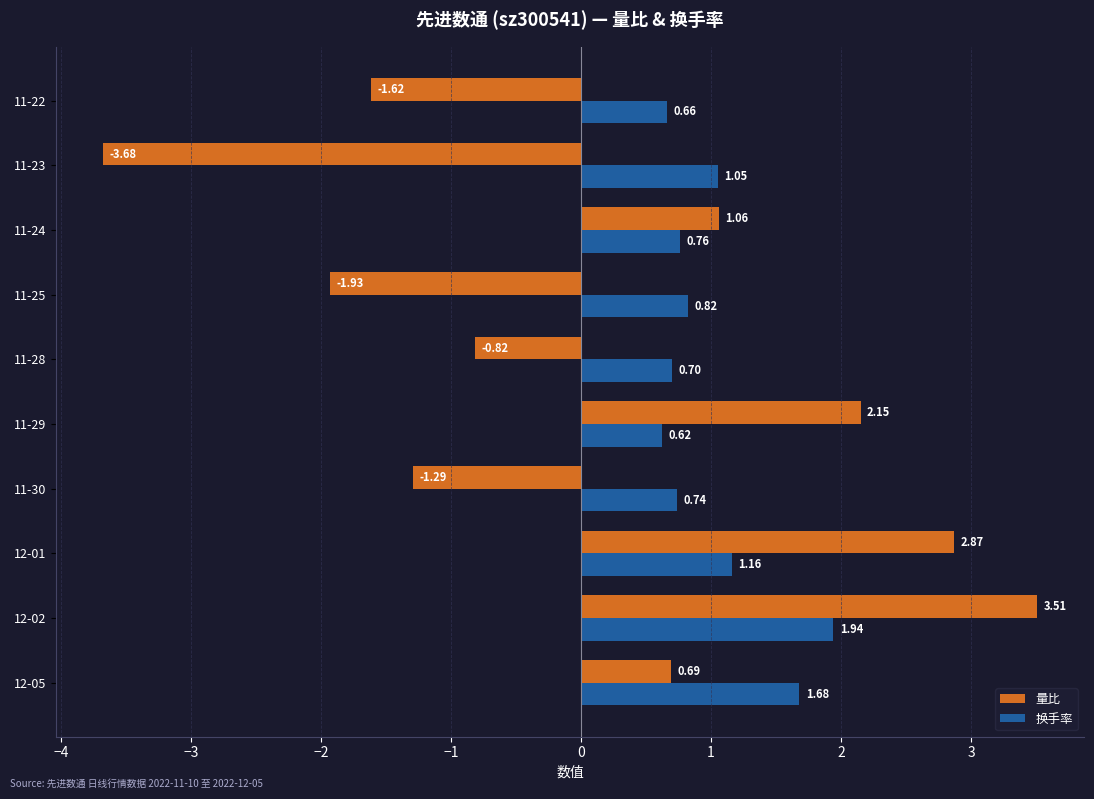

What is the spread (max minus min) of values at 12-02?

1.6